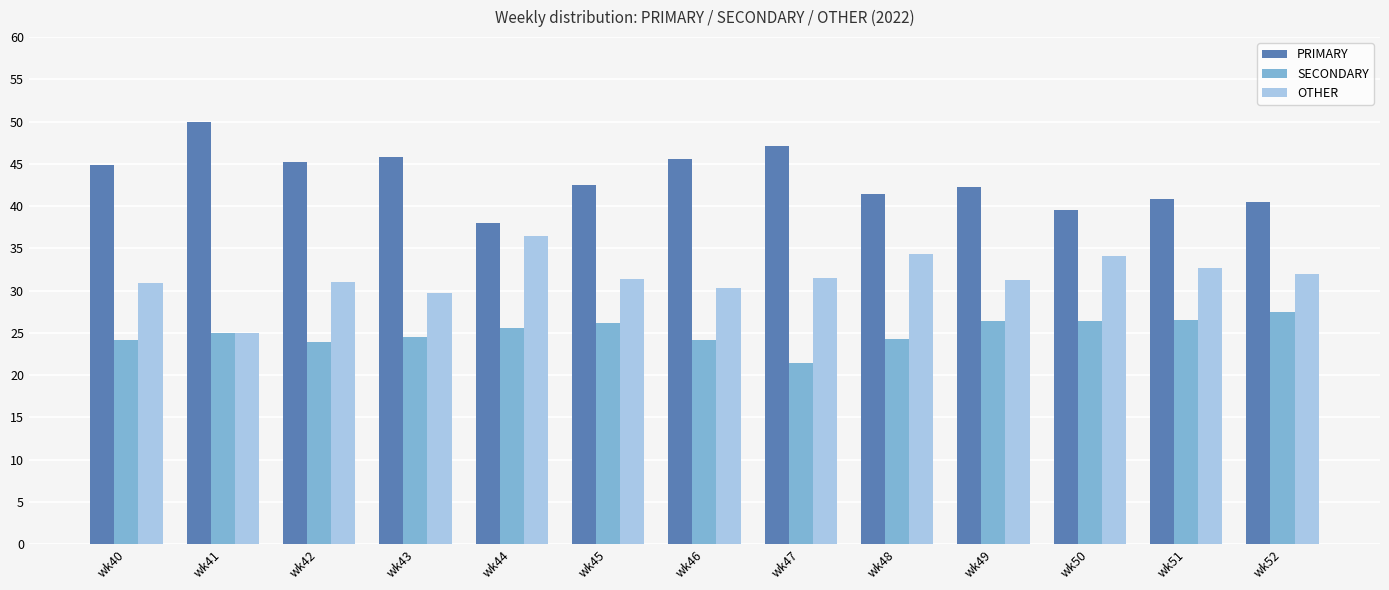

What is the value of the OTHER bar at the 5th from the left?

36.4